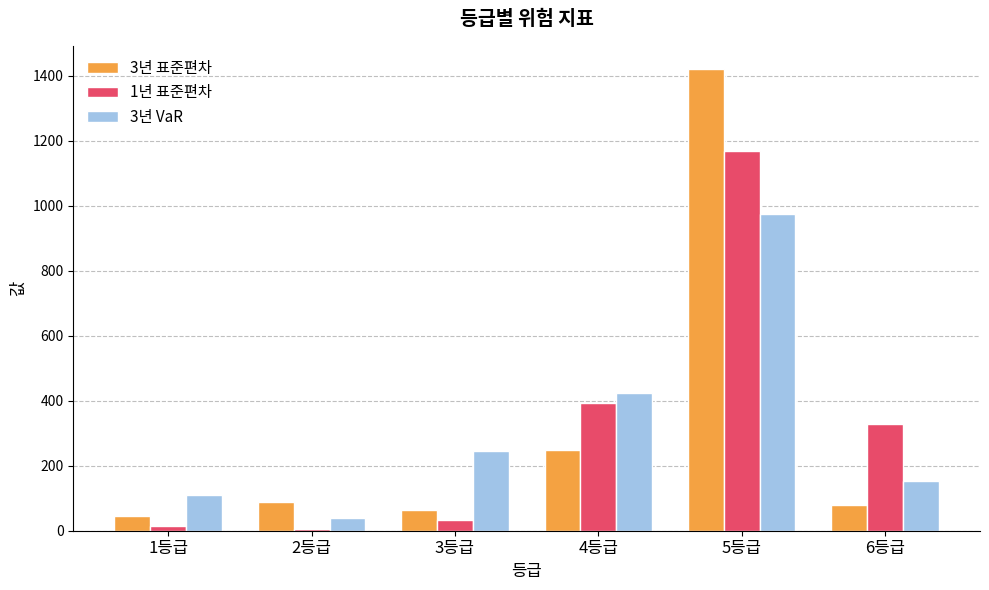

What is the average value of the 3년 VaR series?

324